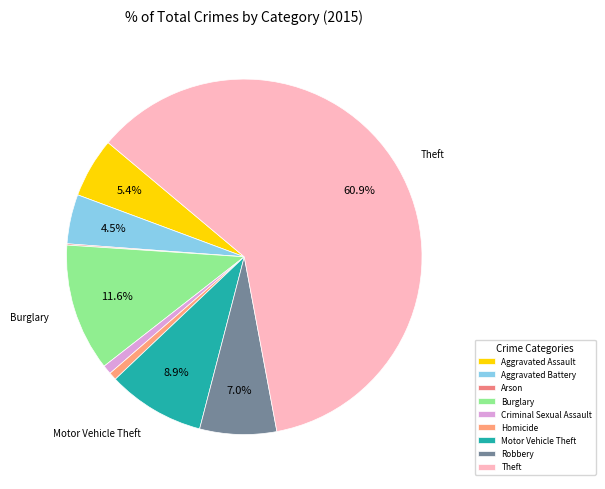

Which has a higher value, Aggravated Assault or Motor Vehicle Theft?

Motor Vehicle Theft